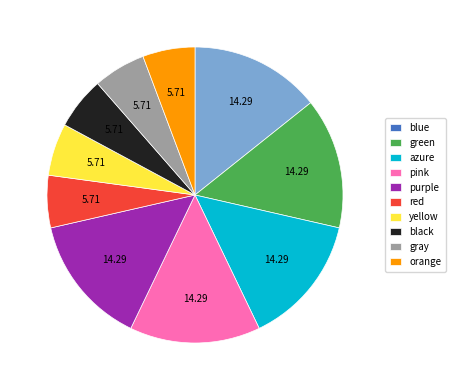

Is there a majority slice in this chart?

No